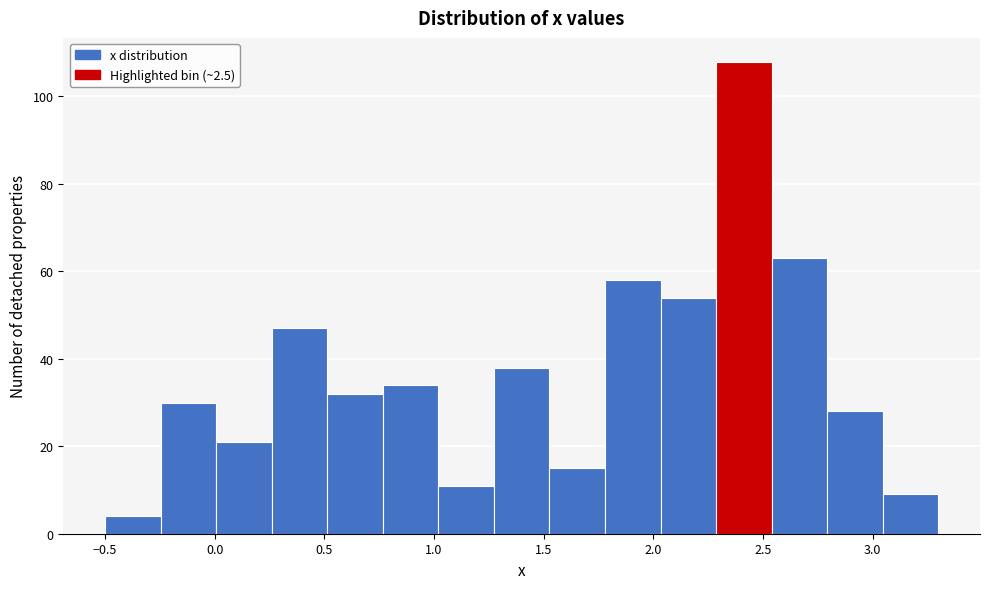

How tall is the bar that spans -0.25 to 0.00 on the x-axis? Neither the bar edges nor the heights are printed on the chart, so give them approximately, as read against the axes.

30